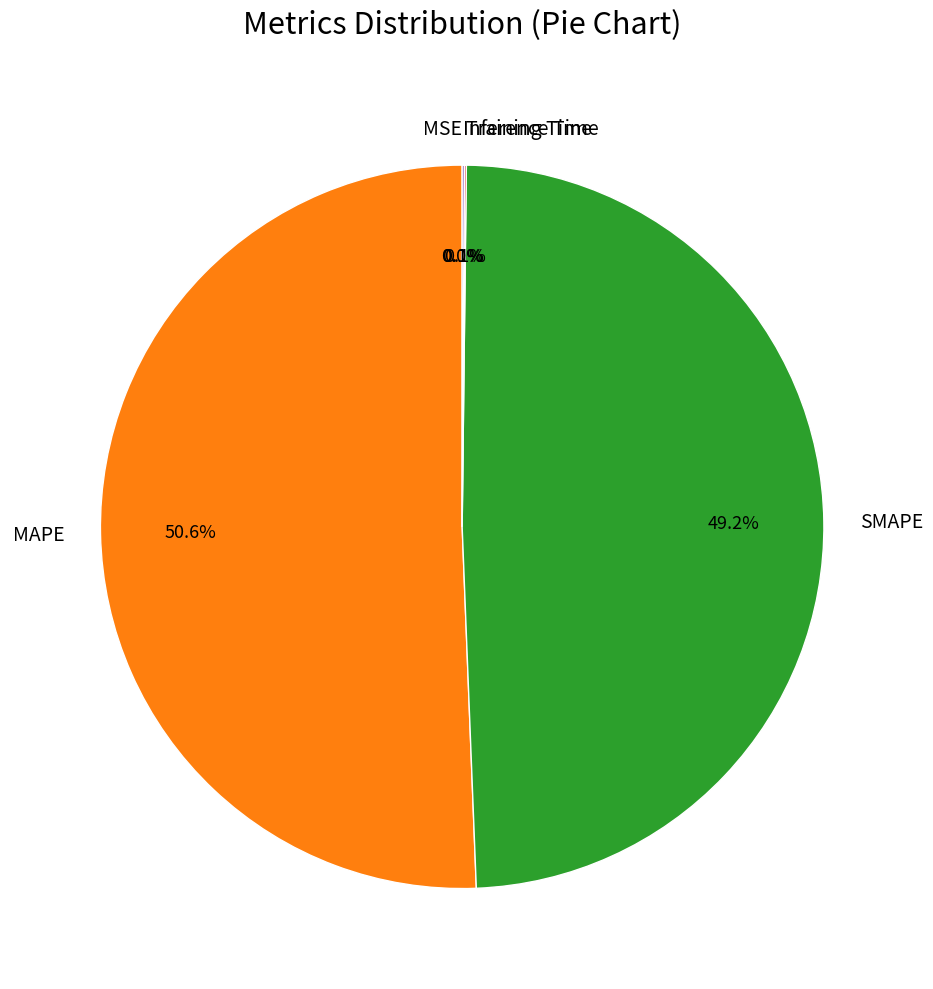

Which category has the biggest portion of the pie?

MAPE